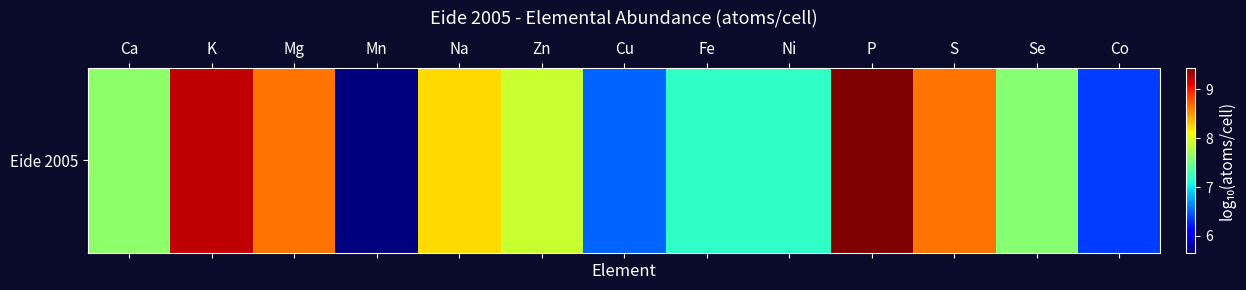

What is the sum of all values?

100.2